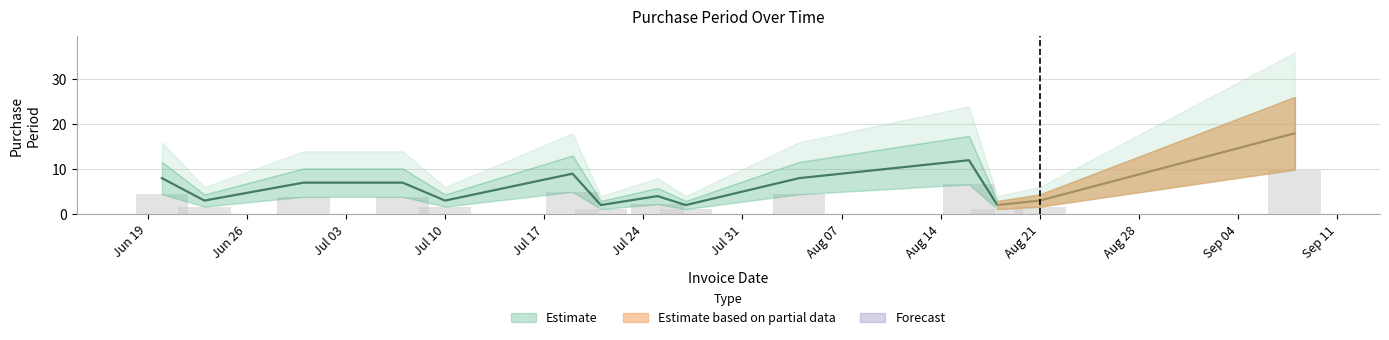

What is the difference between the maximum and minimum values?

16